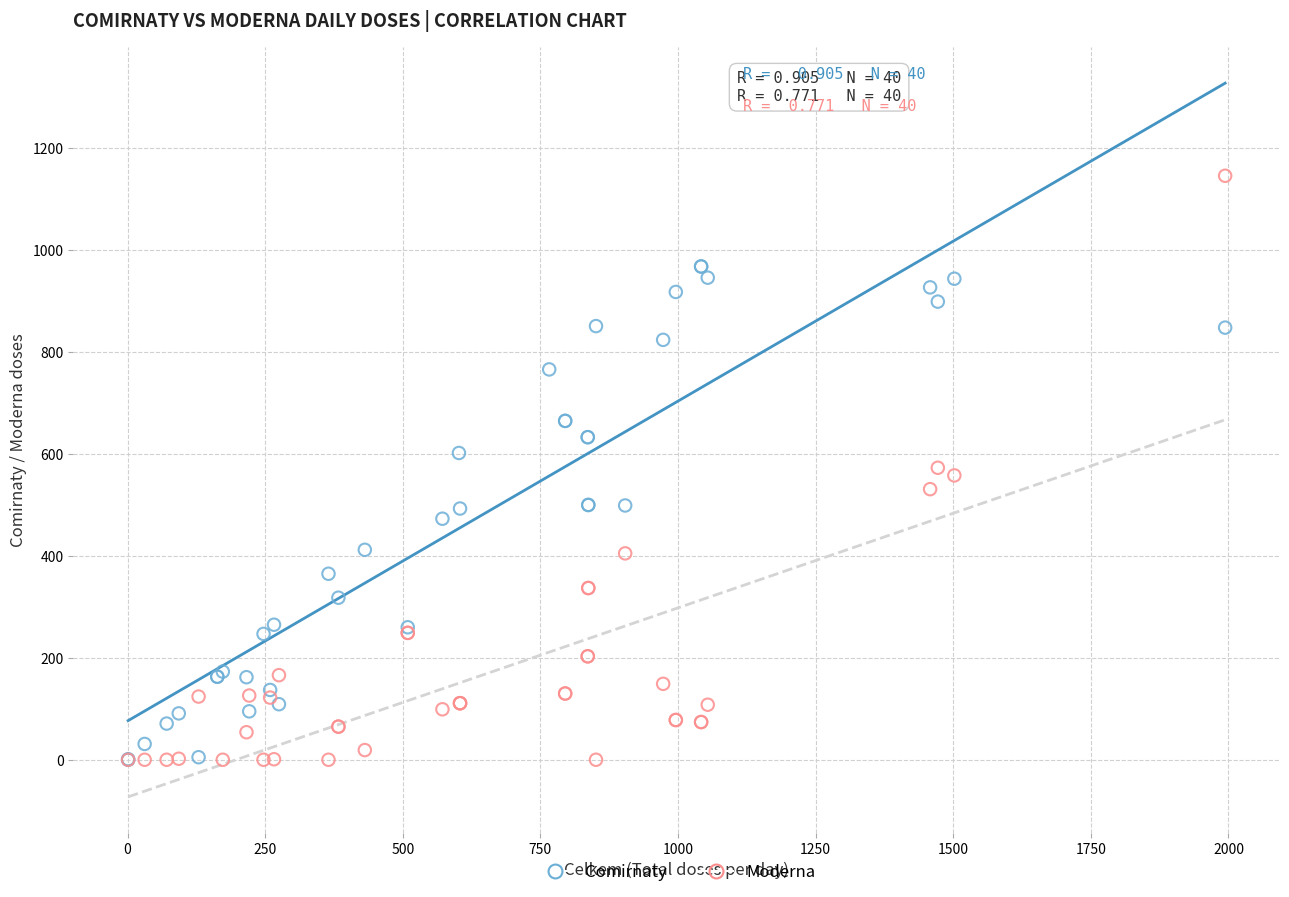

Which series has the largest Y range (max minus min)?

Moderna